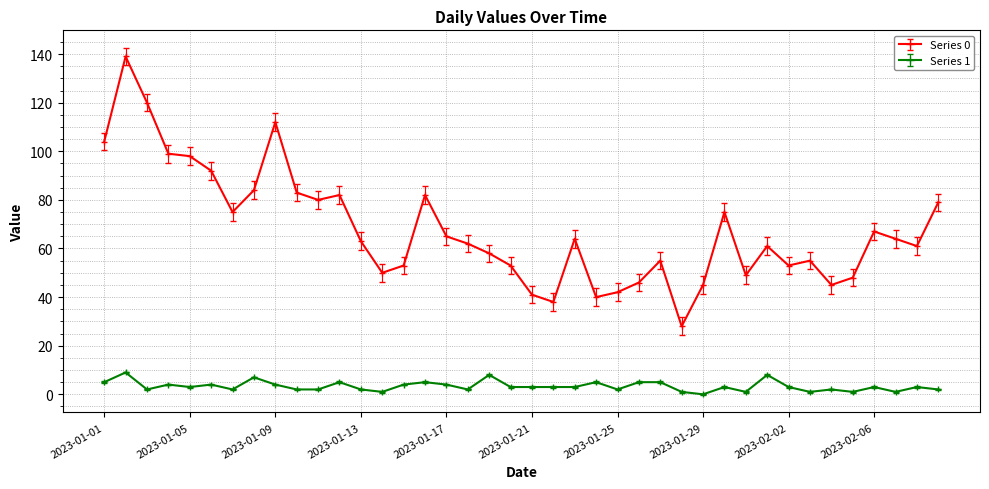

Rank the series by their maximum value, from highest to lowest.

Series 0, Series 1